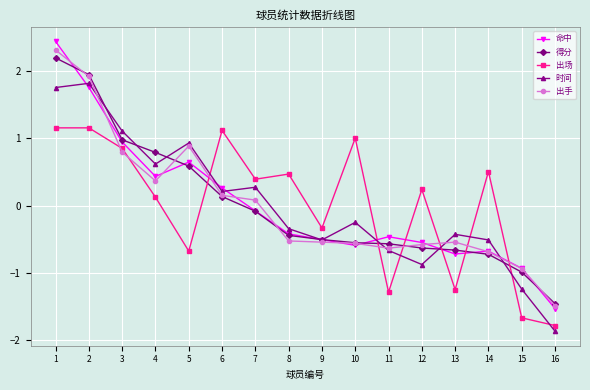

How many values in the 命中 series are below 0?

10